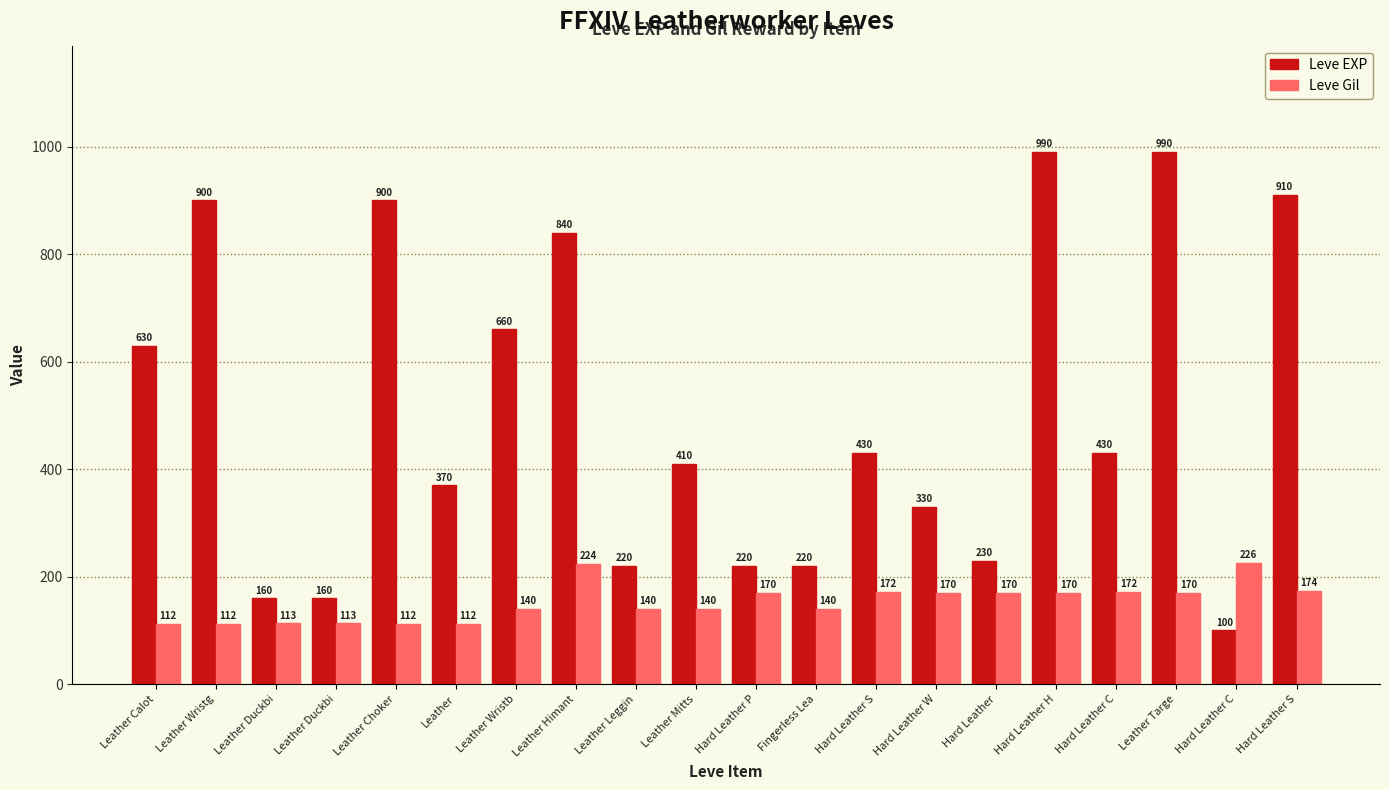

What are all the series names shown in the legend?

Leve EXP, Leve Gil